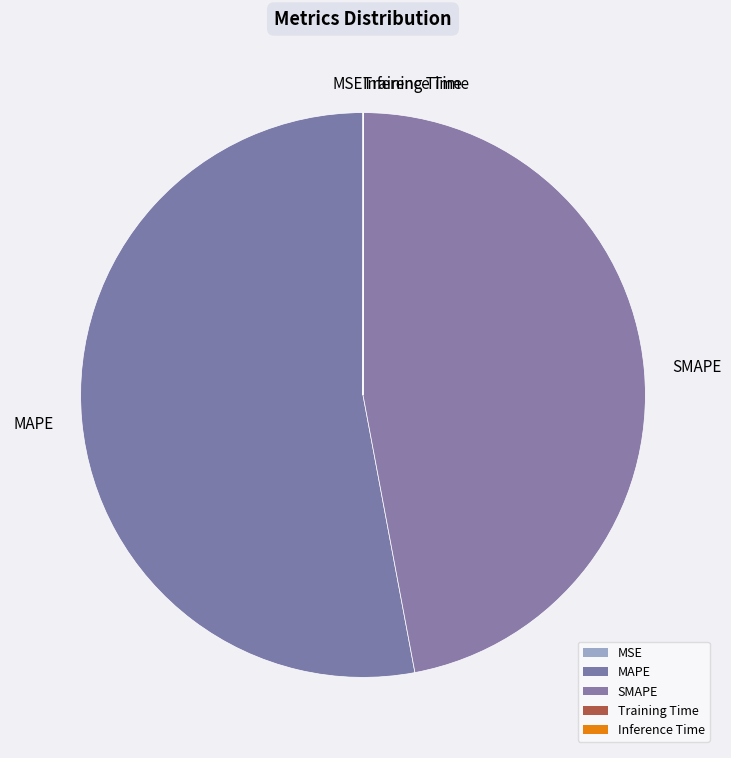

Which slice is the largest?

MAPE